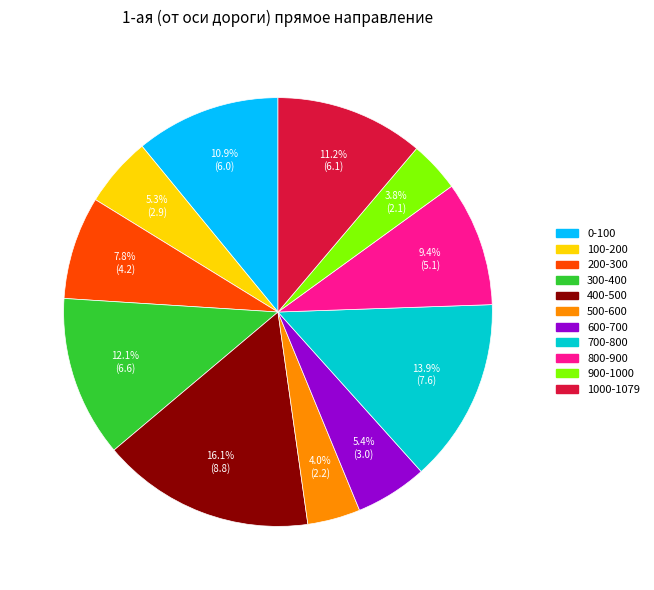

How much of the chart is everything except 0-100?

89.1%